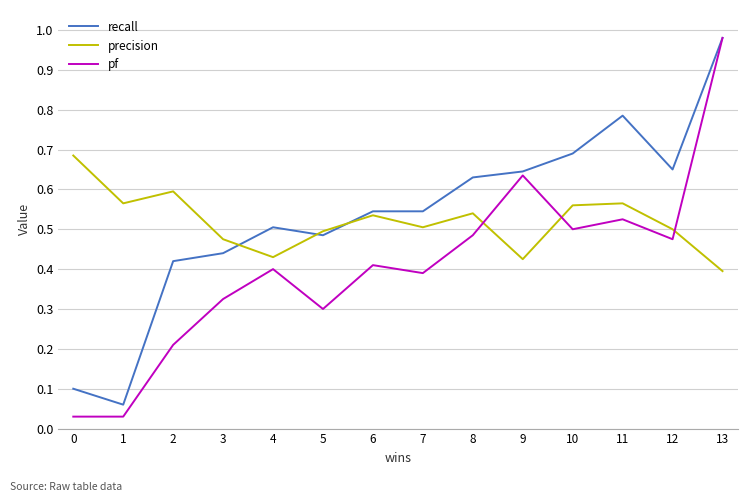

What is the total value across all series at 4?

1.3